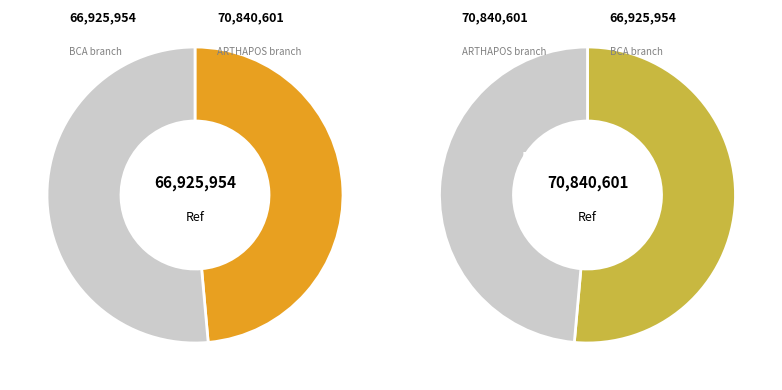

True or false: BCA - #8550 - BATAM - TANJUNG UNCANG accounts for 41% of the total.

False